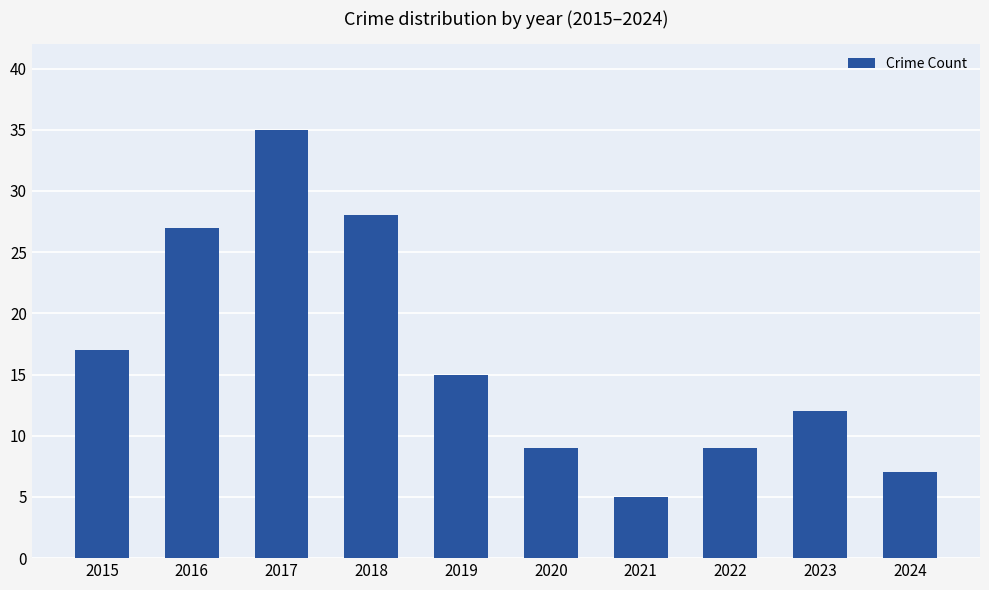

Between 2020 and 2018, which is larger?

2018